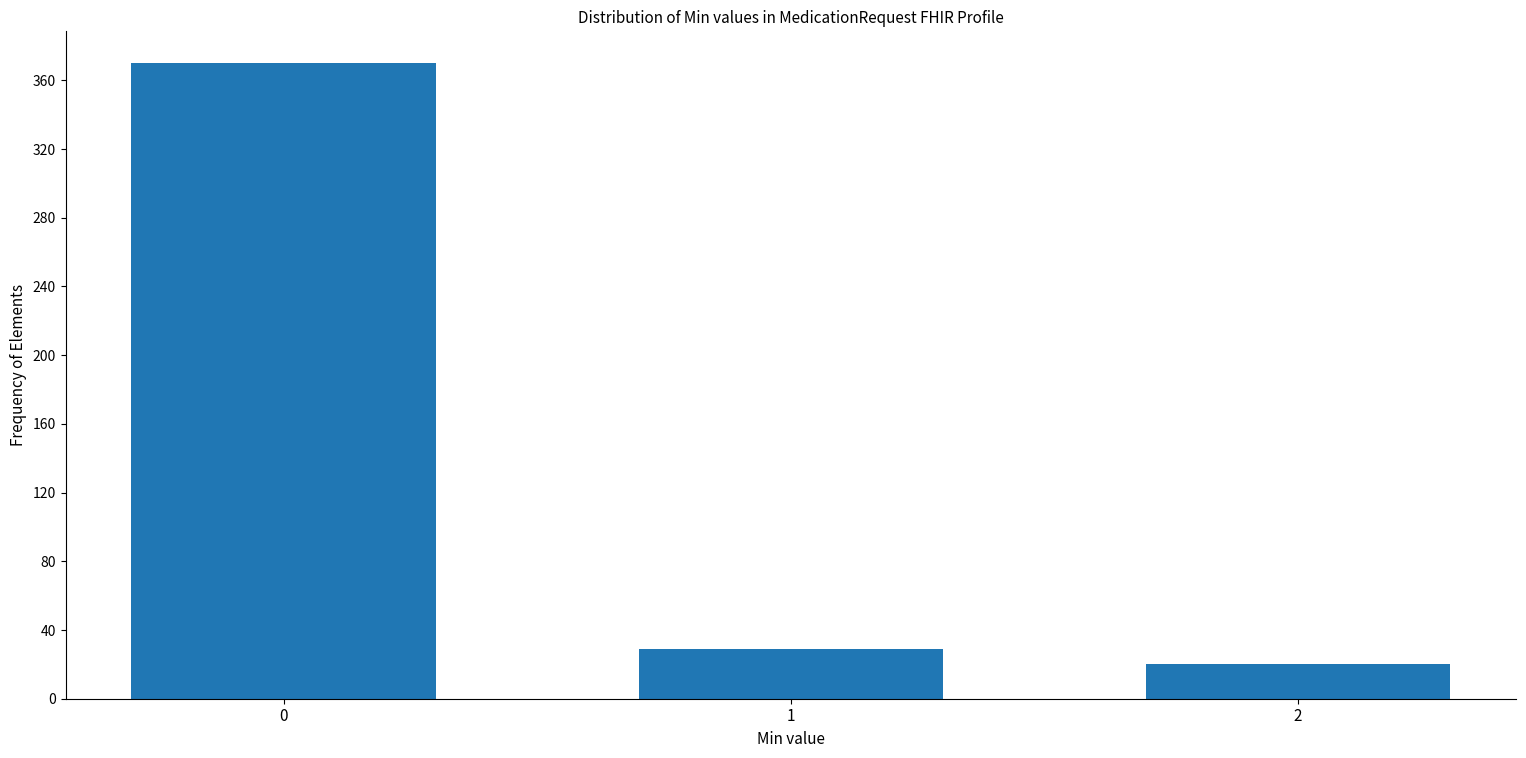

Reading right to left, transcribe all the data shown in this chart.

20	29	370